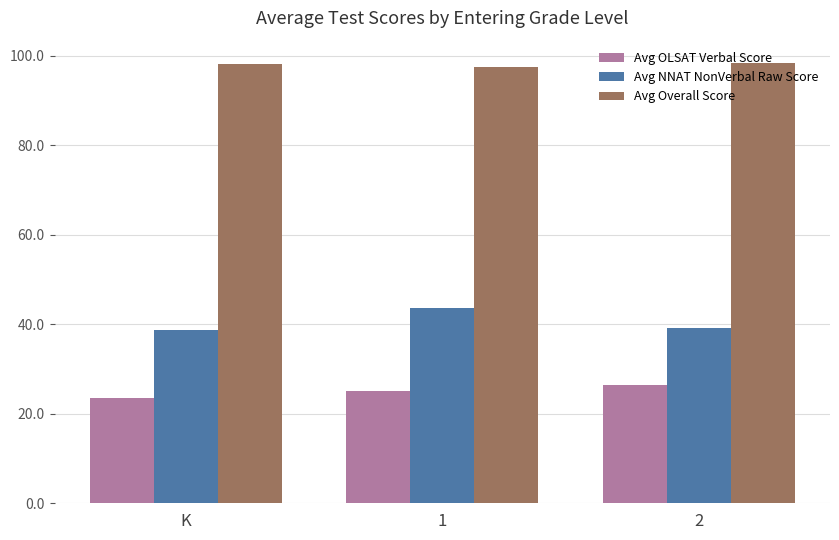

Is it true that Avg Overall Score equals 98.2 at K?

True